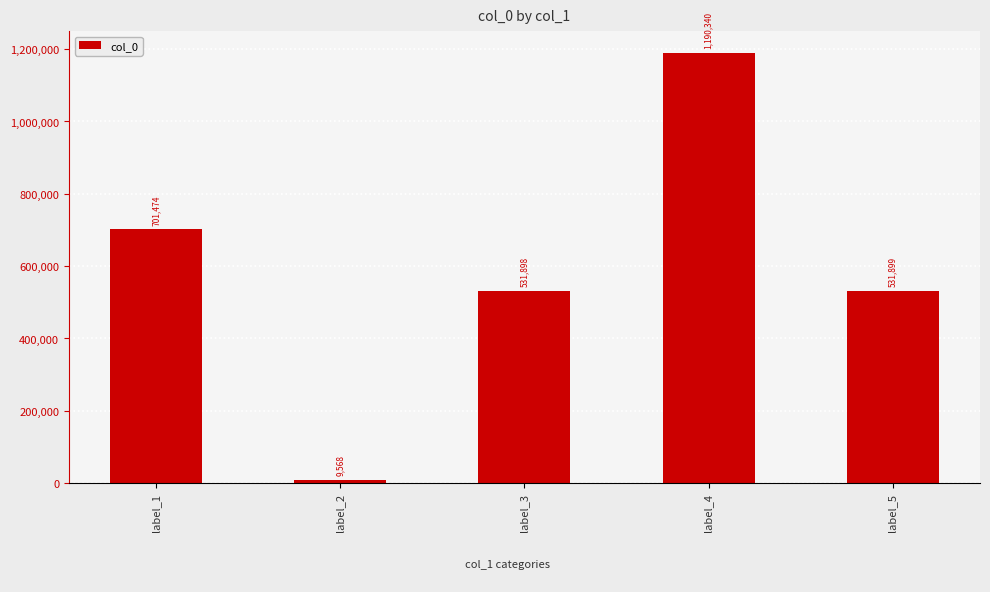

List the labels in order of value, smallest first.

label_2, label_3, label_5, label_1, label_4